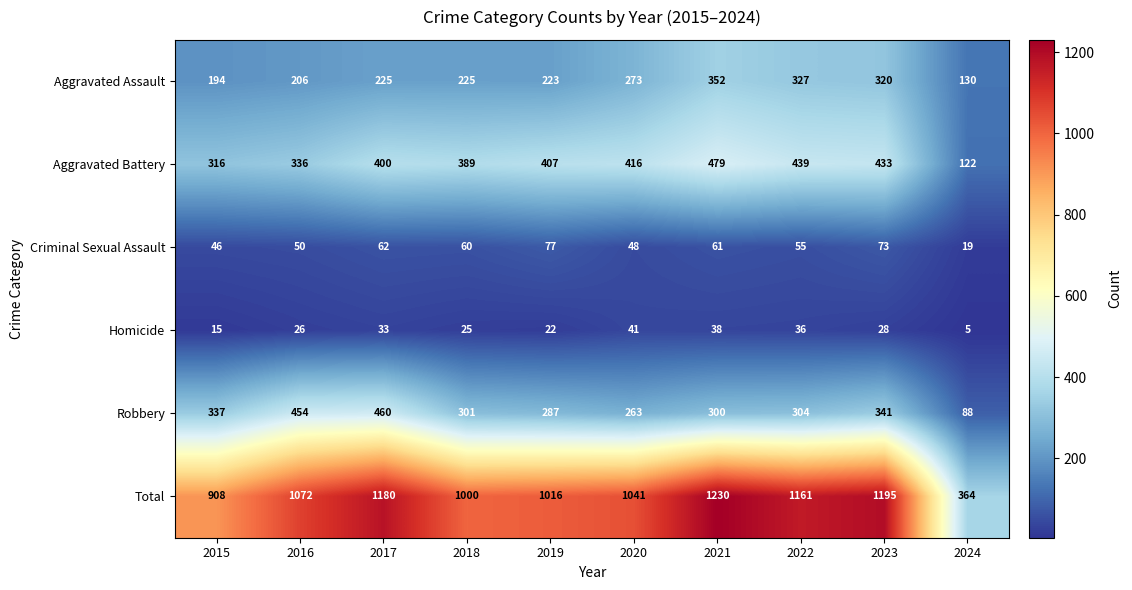

Which series has the widest spread of values?

Total